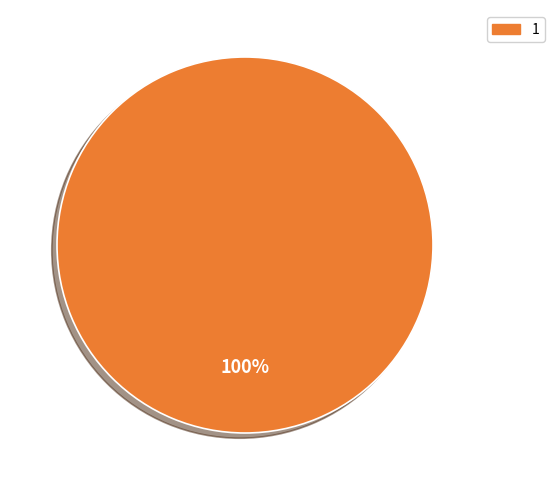

Is there any slice that represents more than half of the pie?

Yes